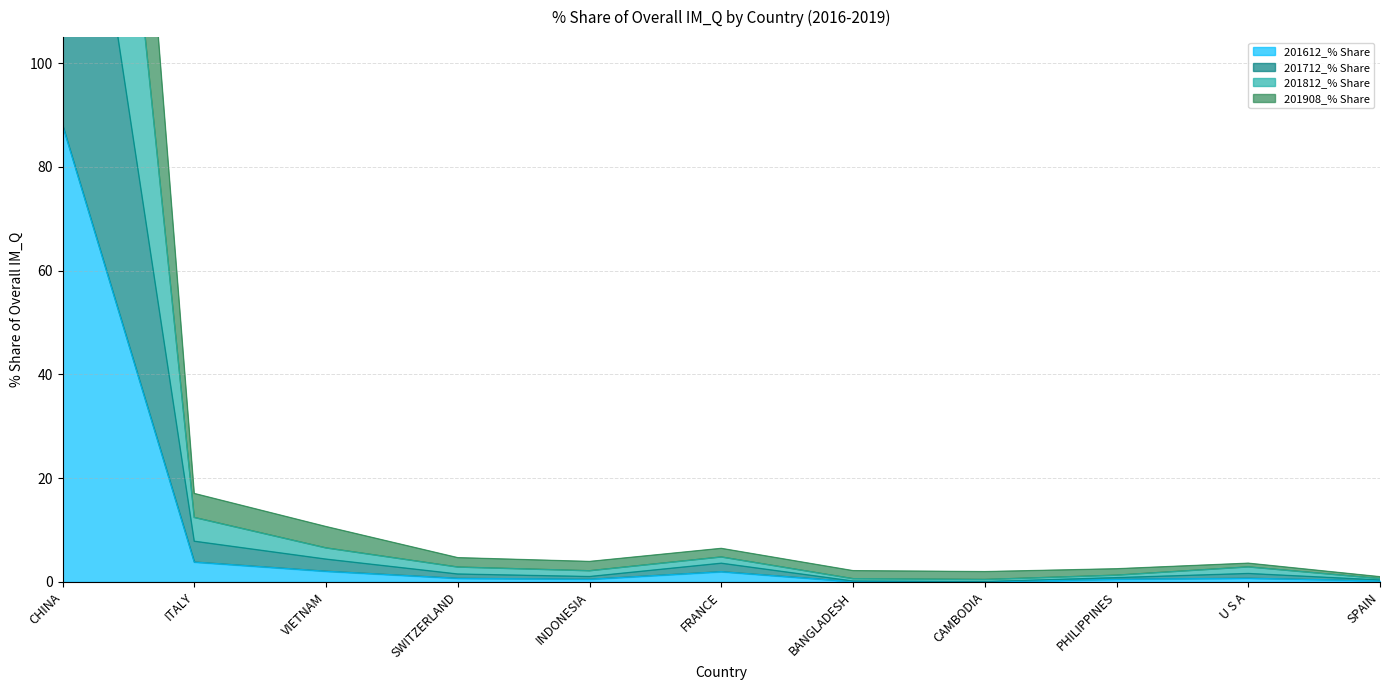

At which category does the chart reach its peak across all series?

CHINA